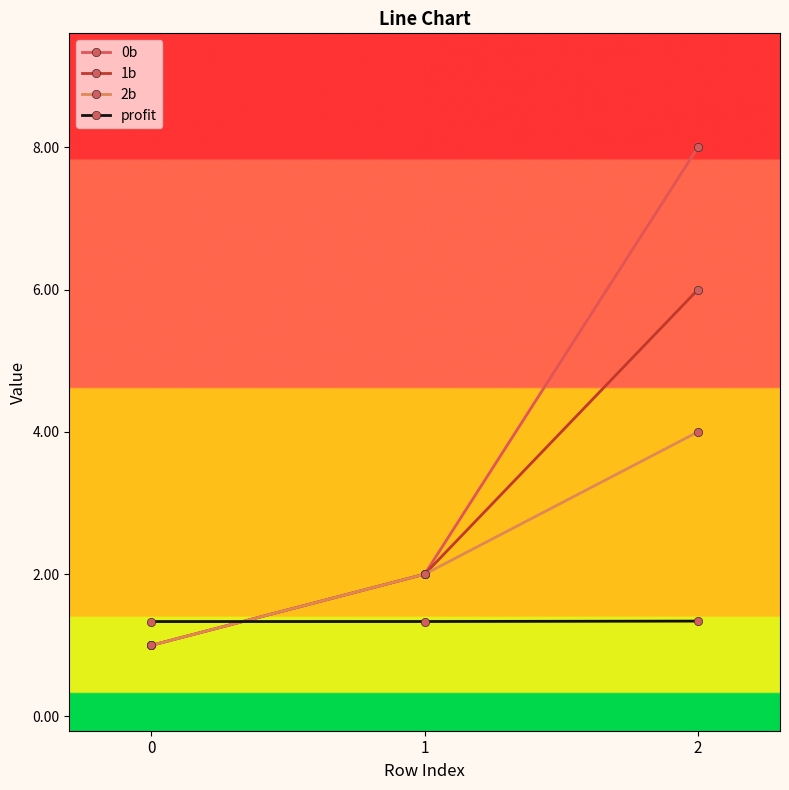

What is the sum of the 0b values at 2 and 0?

9.0